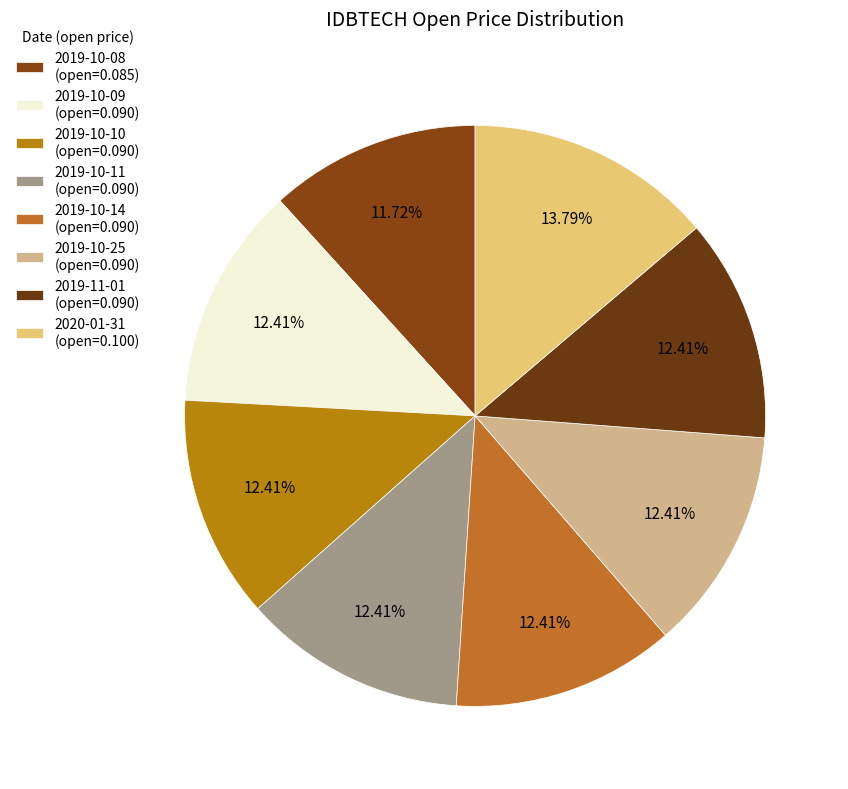

Do 2019-10-08 and 2019-10-14 together represent more than half of the pie?

No